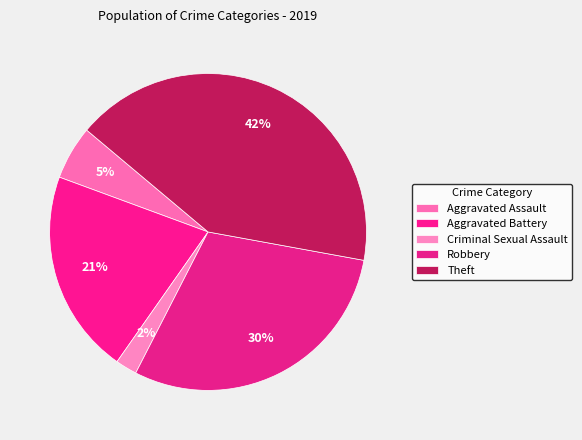

Count the number of slices in the pie.

5